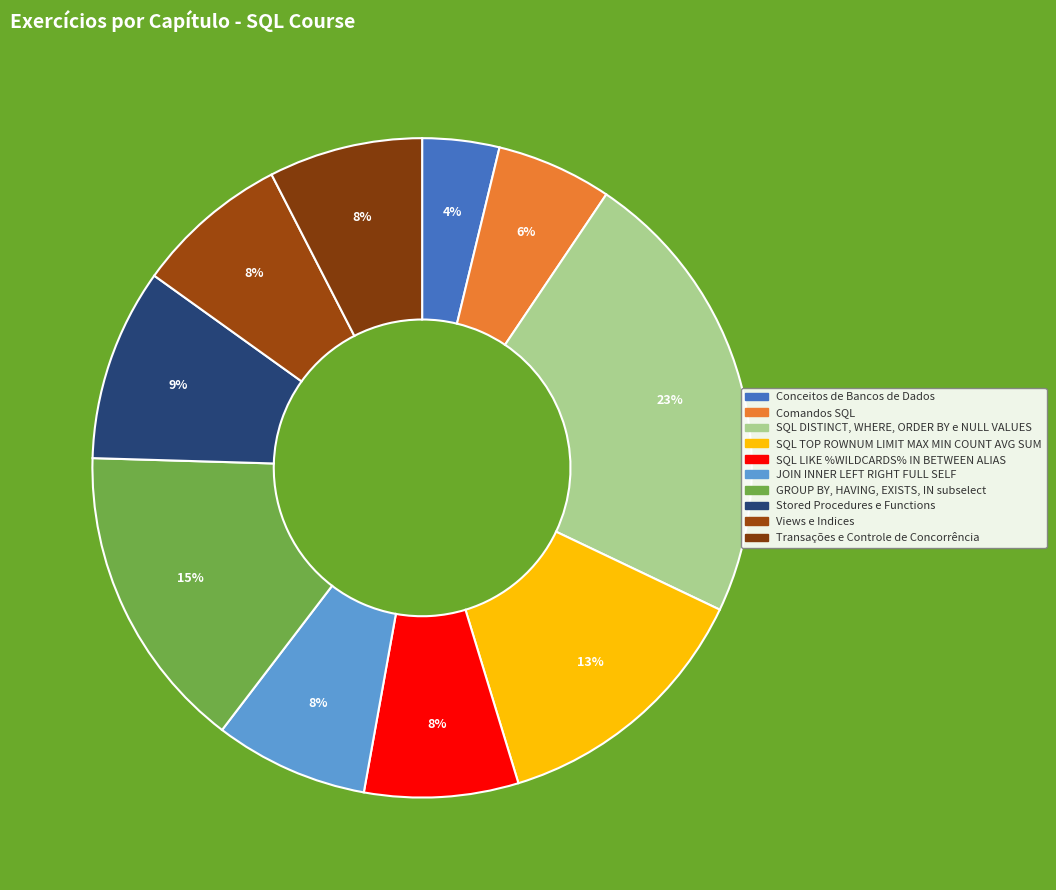

How many slices are in this pie chart?

10